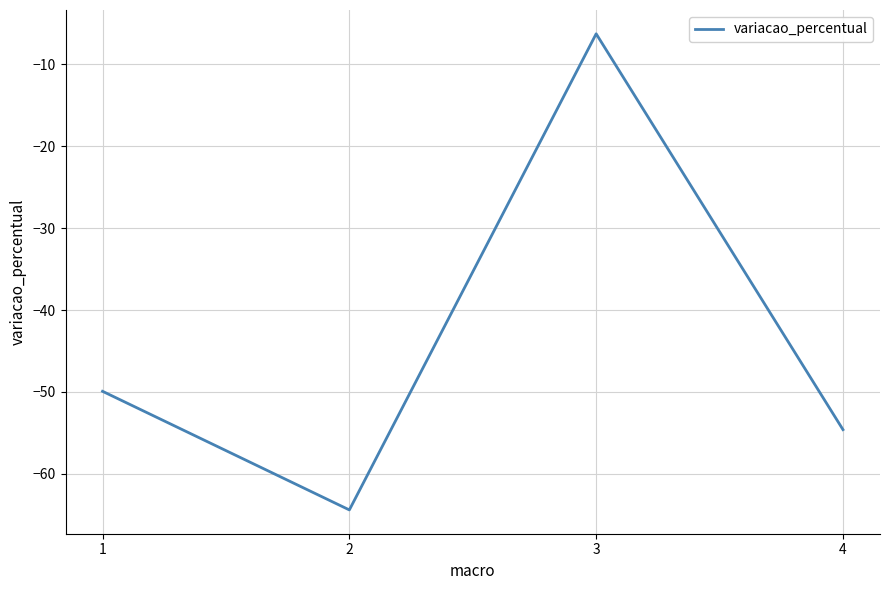

Does the chart have visible grid lines?

Yes